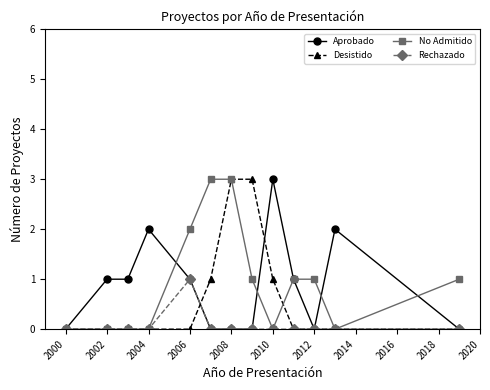

What is the maximum value shown in the chart?

3